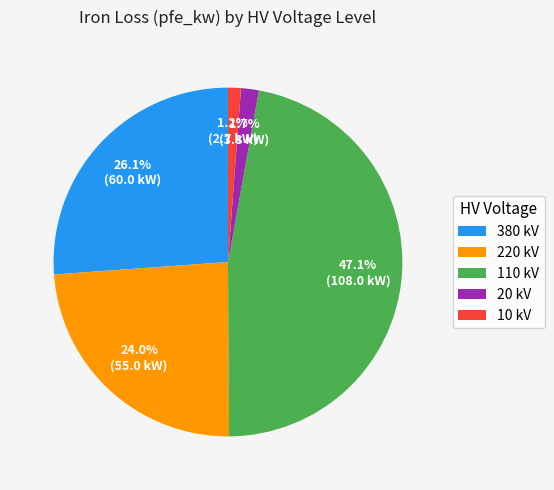

To the nearest percent, what is the average slice percentage?

20%